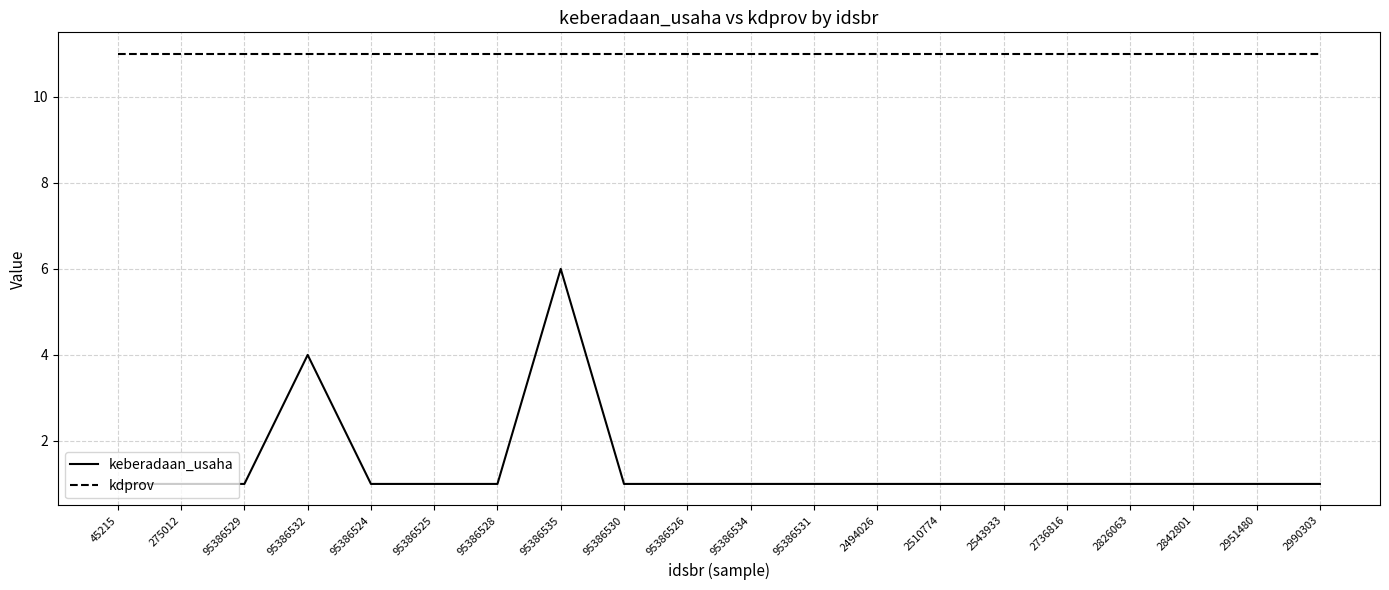

List the series in order of their overall mean, lowest first.

keberadaan_usaha, kdprov